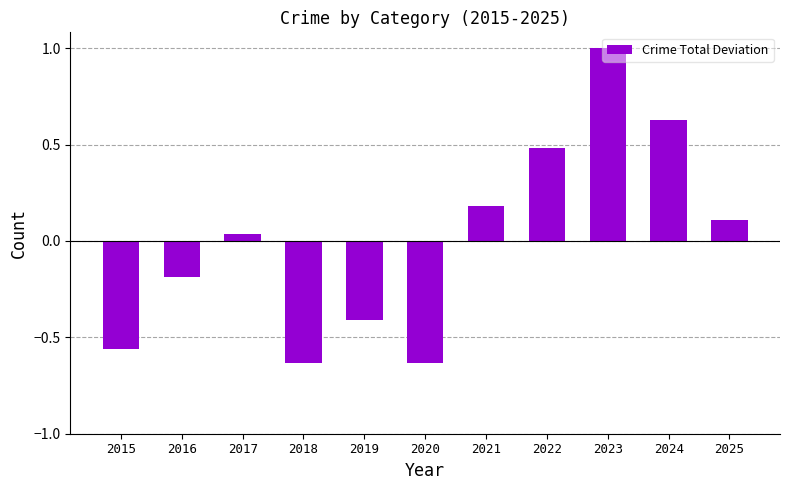

Which label corresponds to the largest value in the chart?

2023